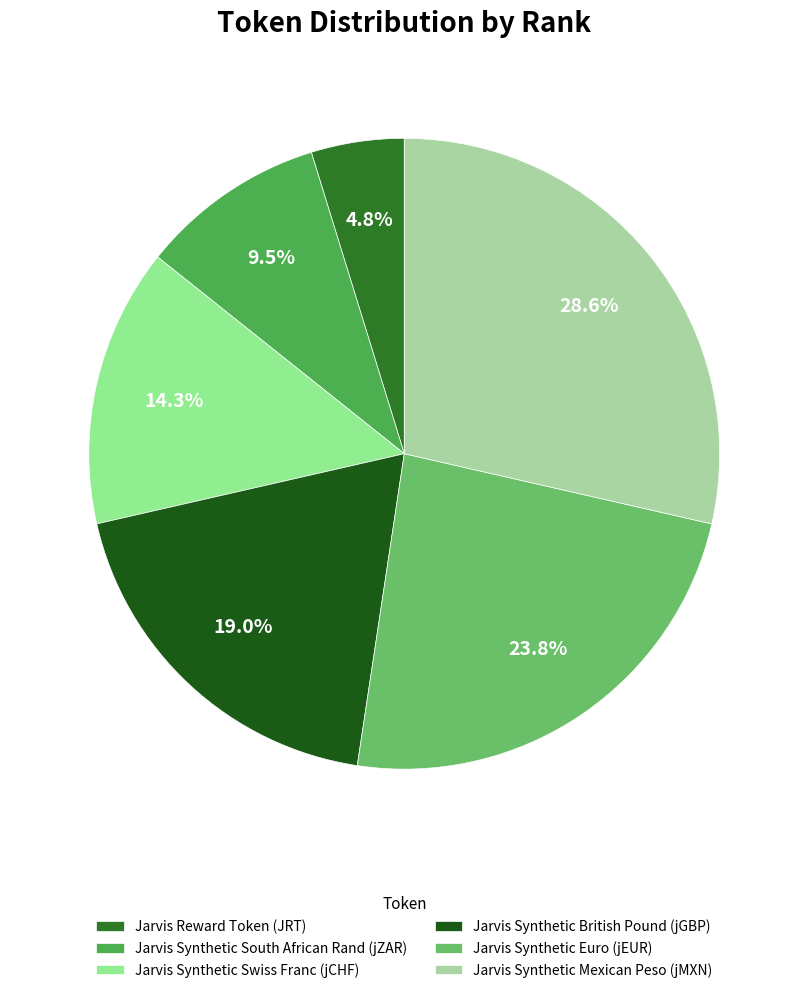

To the nearest percent, what is the combined percentage of Jarvis Reward Token (JRT) and Jarvis Synthetic Euro (jEUR)?

29%